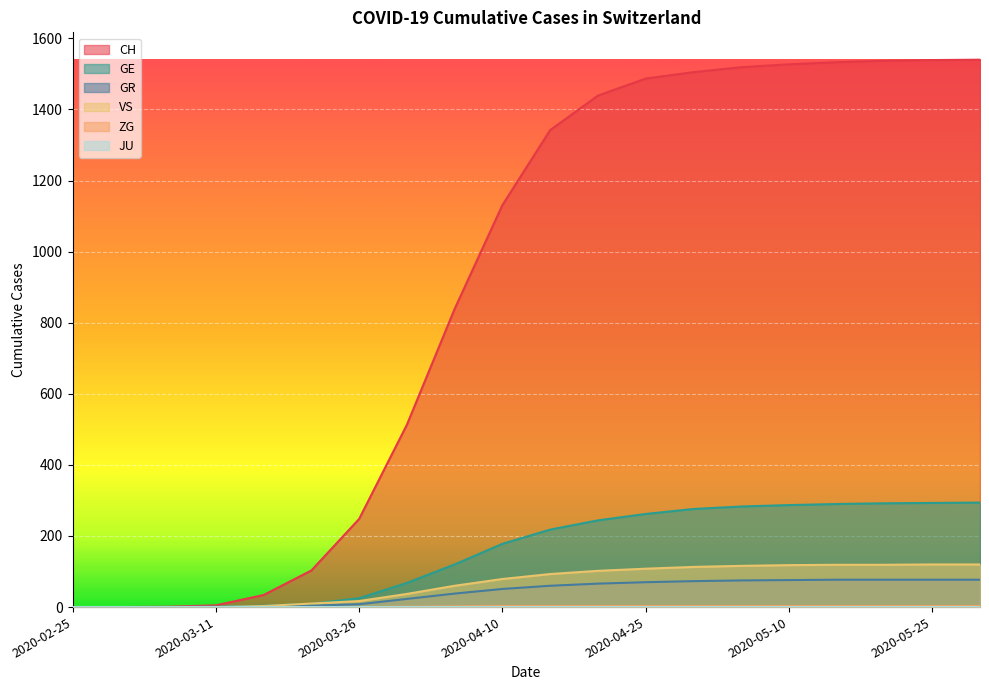

What is the maximum value for VS?

120